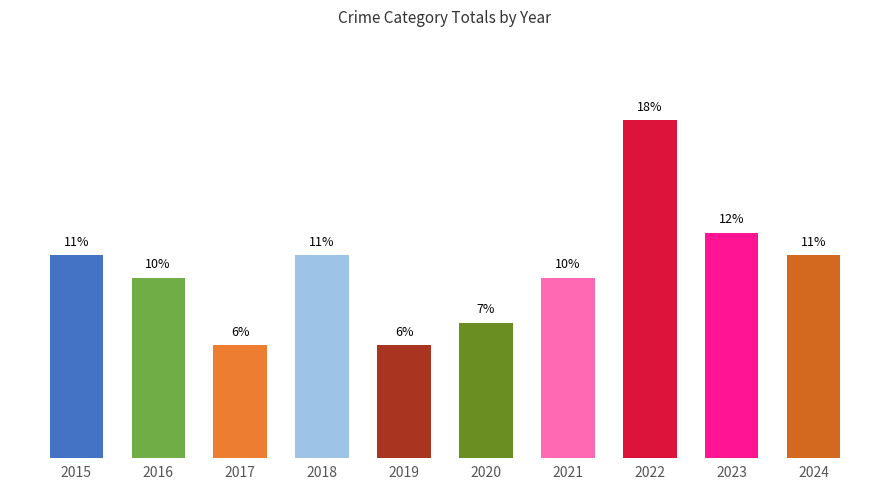

What is the value of the 1st bar from the left?

10.7